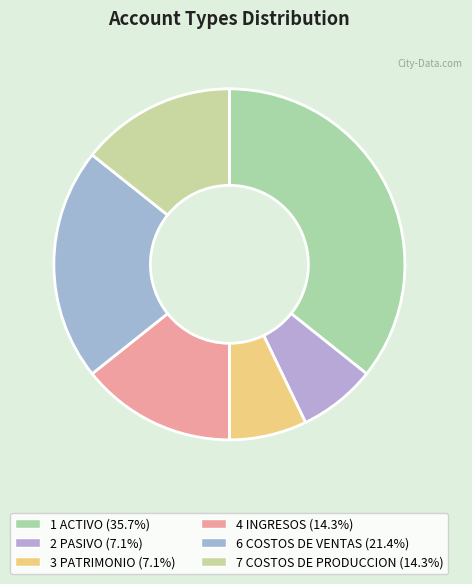

How many segments does this pie chart have?

6